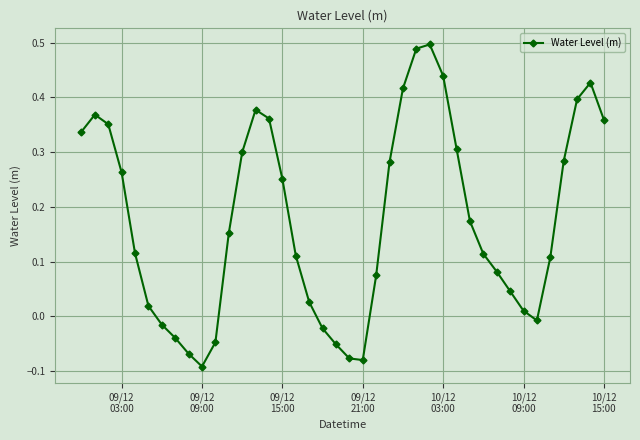

How many distinct data groups are displayed?

1